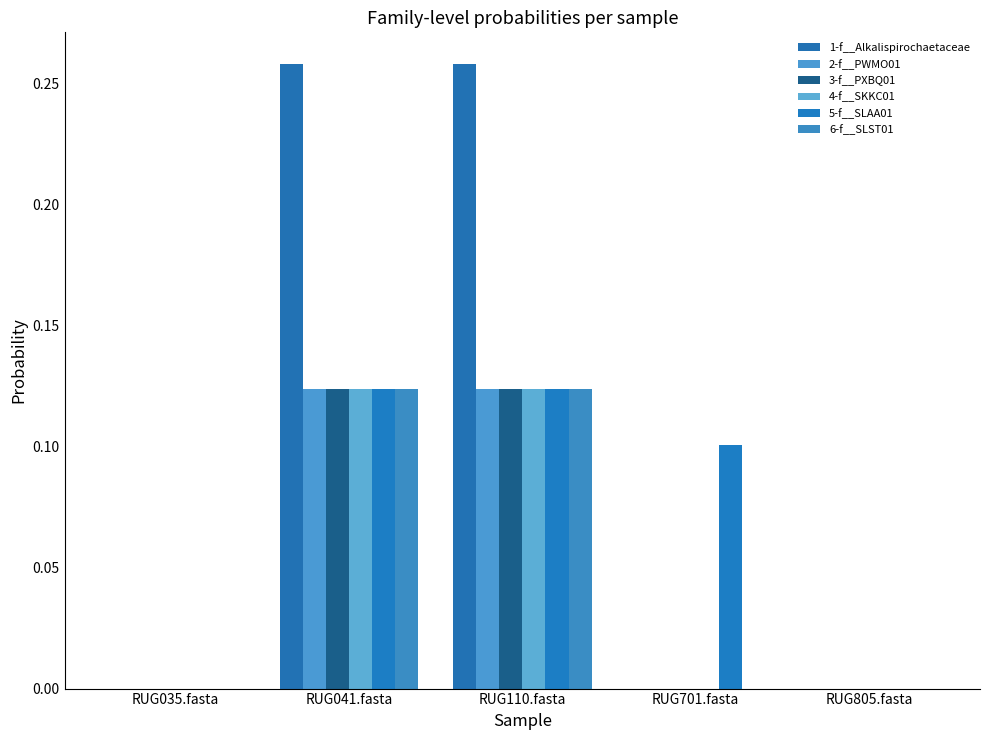

How many distinct data groups are displayed?

6